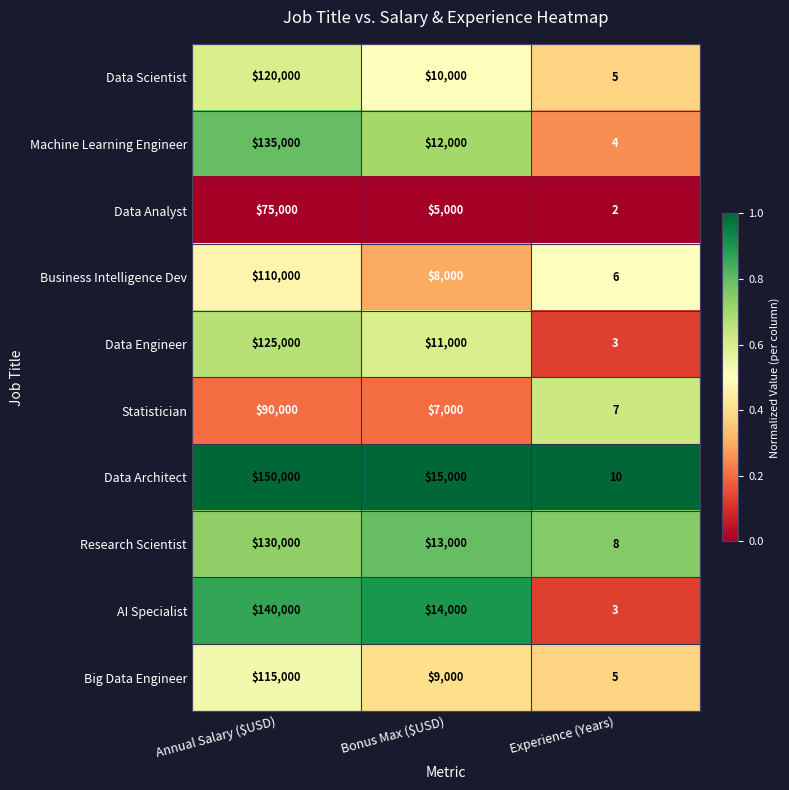

Reading right to left, what are all the values shown in this chart?

Data Scientist: 5	10000	120000
Machine Learning Engineer: 4	12000	135000
Data Analyst: 2	5000	75000
Business Intelligence Dev: 6	8000	110000
Data Engineer: 3	11000	125000
Statistician: 7	7000	90000
Data Architect: 10	15000	150000
Research Scientist: 8	13000	130000
AI Specialist: 3	14000	140000
Big Data Engineer: 5	9000	115000